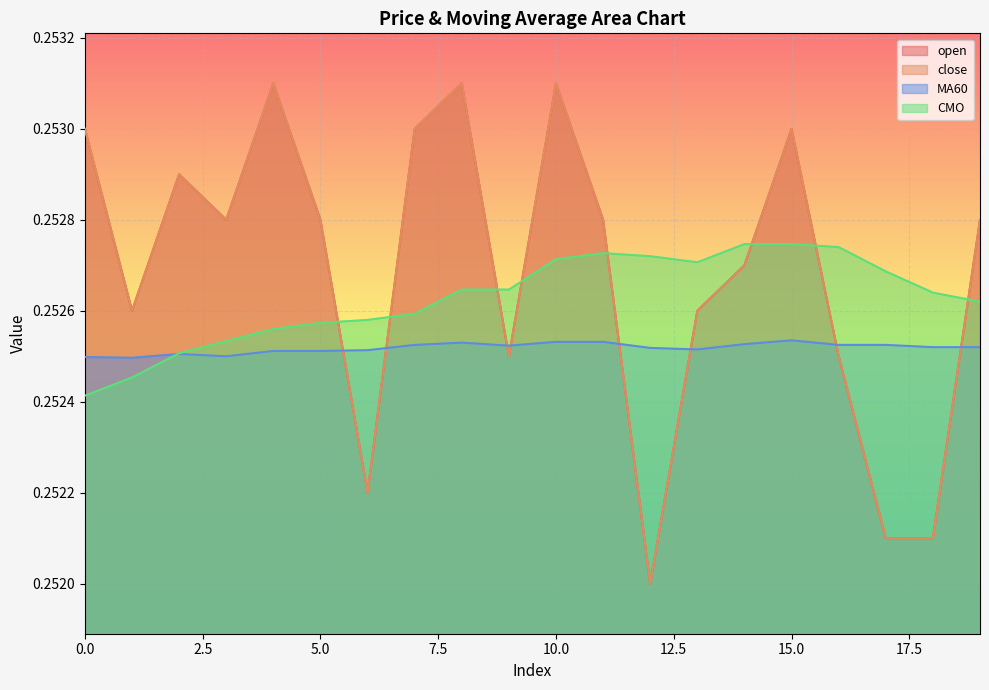

Does the chart display data point markers on the line(s)?

No